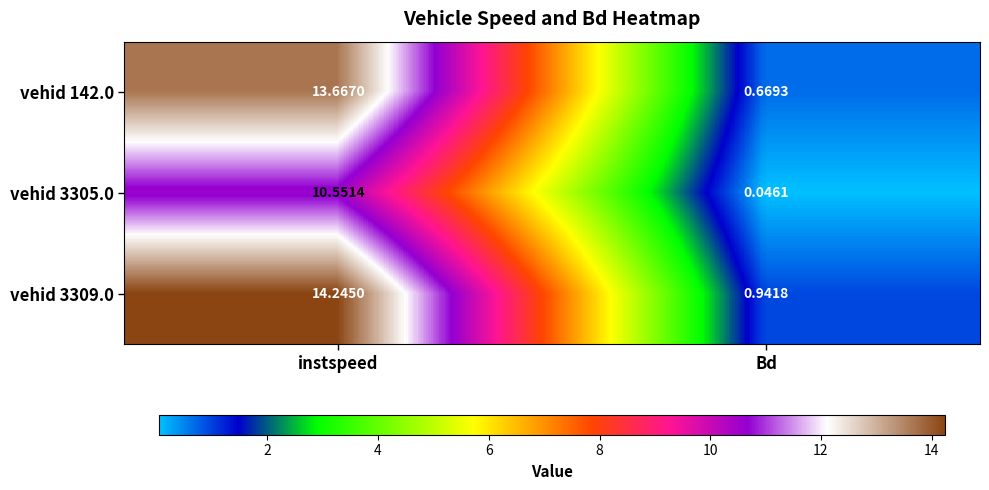

List the labels in order of vehid 142.0 value, largest first.

instspeed, Bd